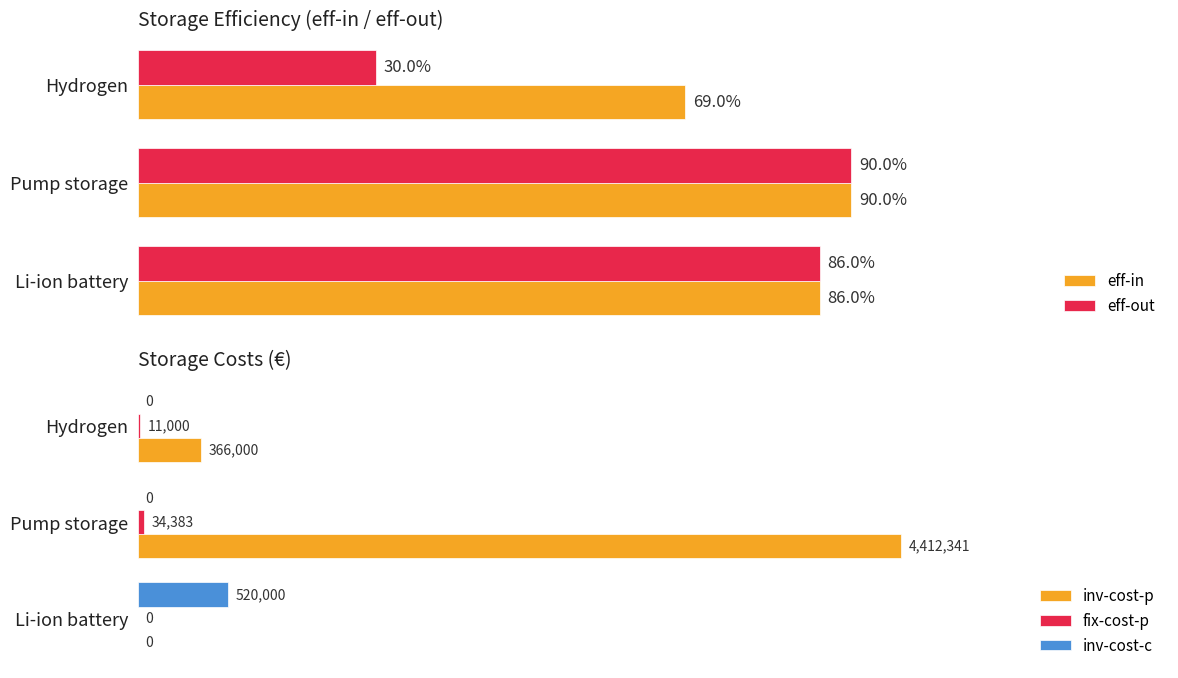

How many positive values does the inv-cost-p series have?

2